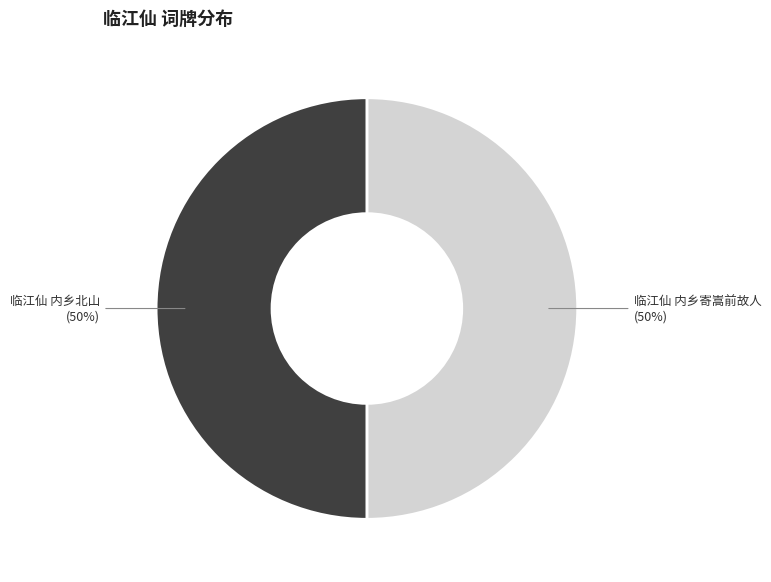

Do 临江仙 内乡北山 and 临江仙 内乡寄嵩前故人 together represent more than half of the pie?

Yes